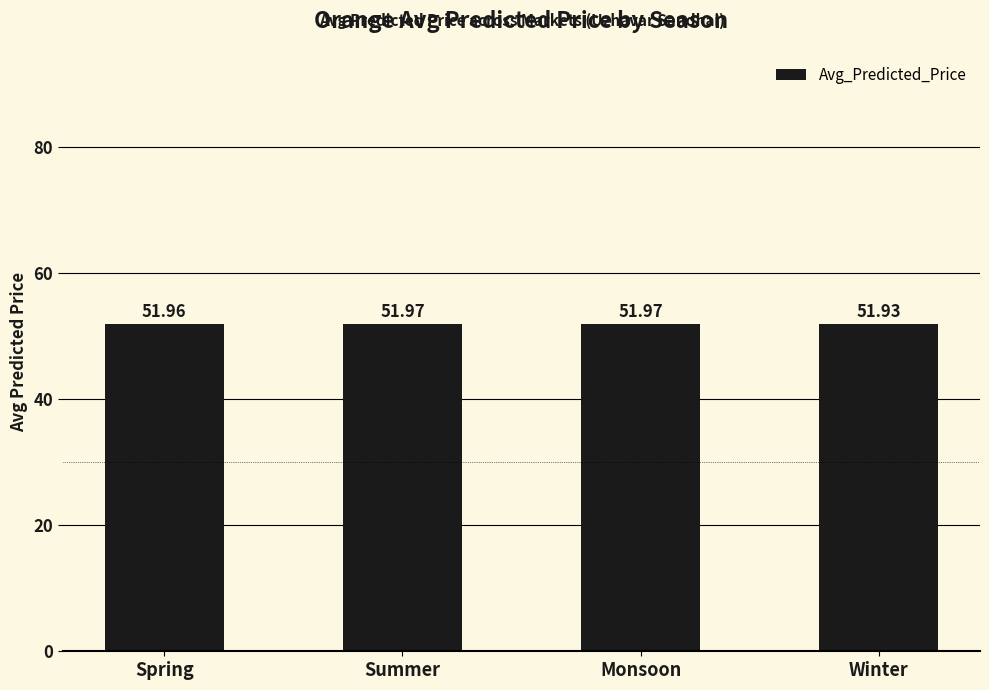

What is the sum of the values at Monsoon and Summer?

103.9